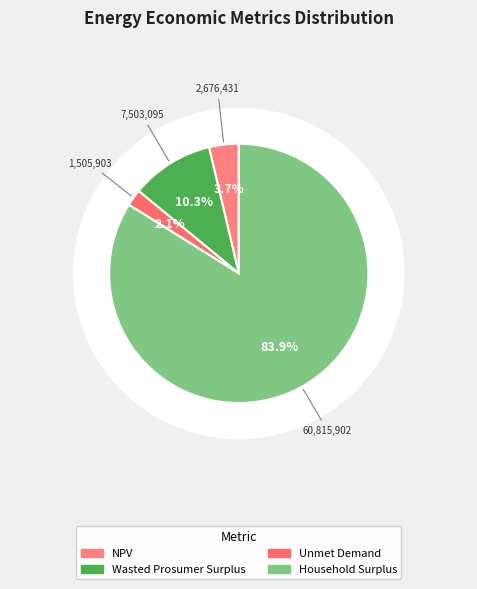

To the nearest percent, what percentage of the pie is NPV?

4%